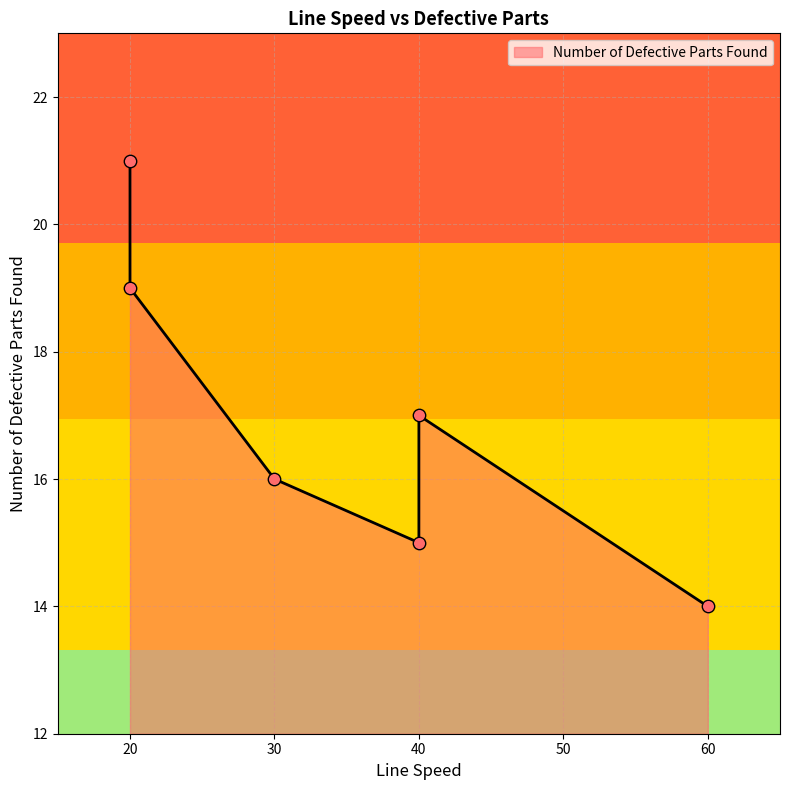

Which has a higher value, 40 or 30?

30